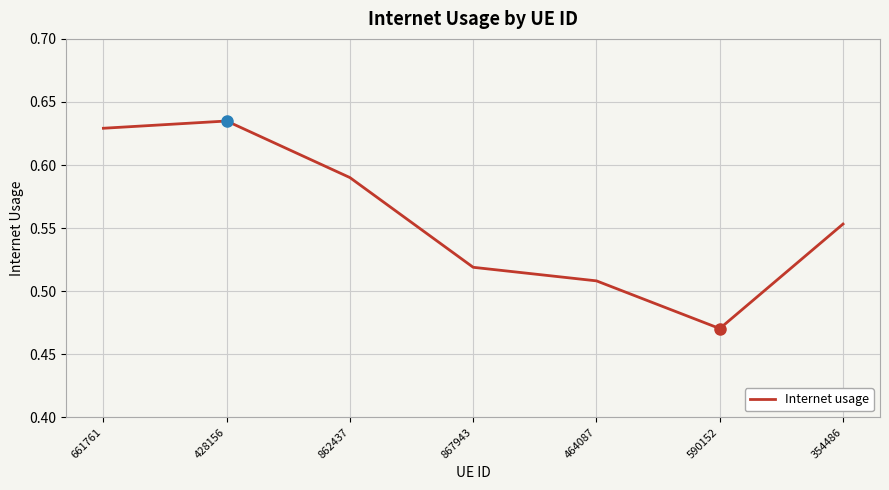

Which has a higher value, 464087 or 867943?

867943